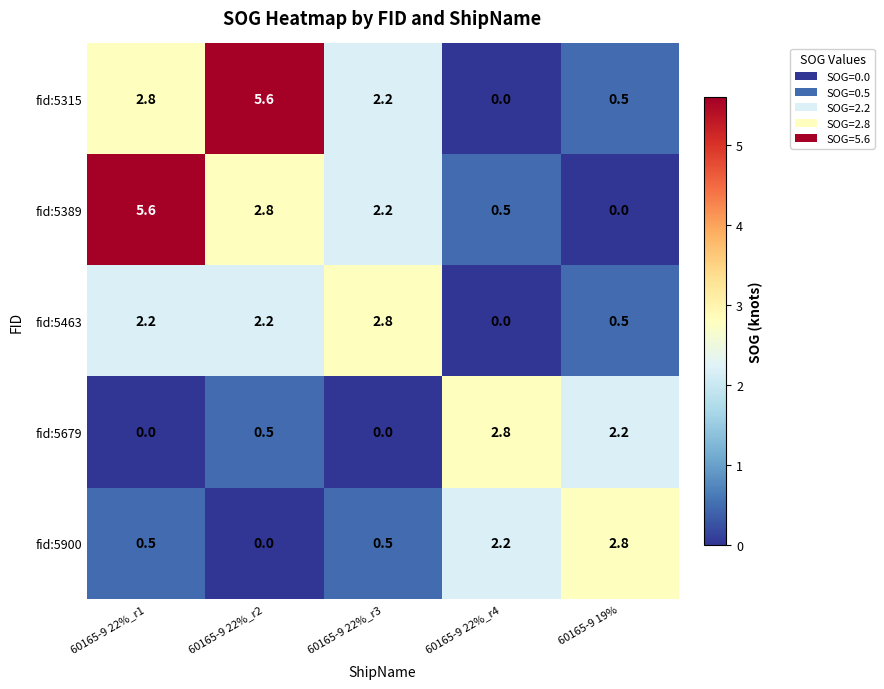

Is the value of fid:5900 at 60165-9 22%_r2 greater than the value of fid:5679 at 60165-9 22%_r4?

No